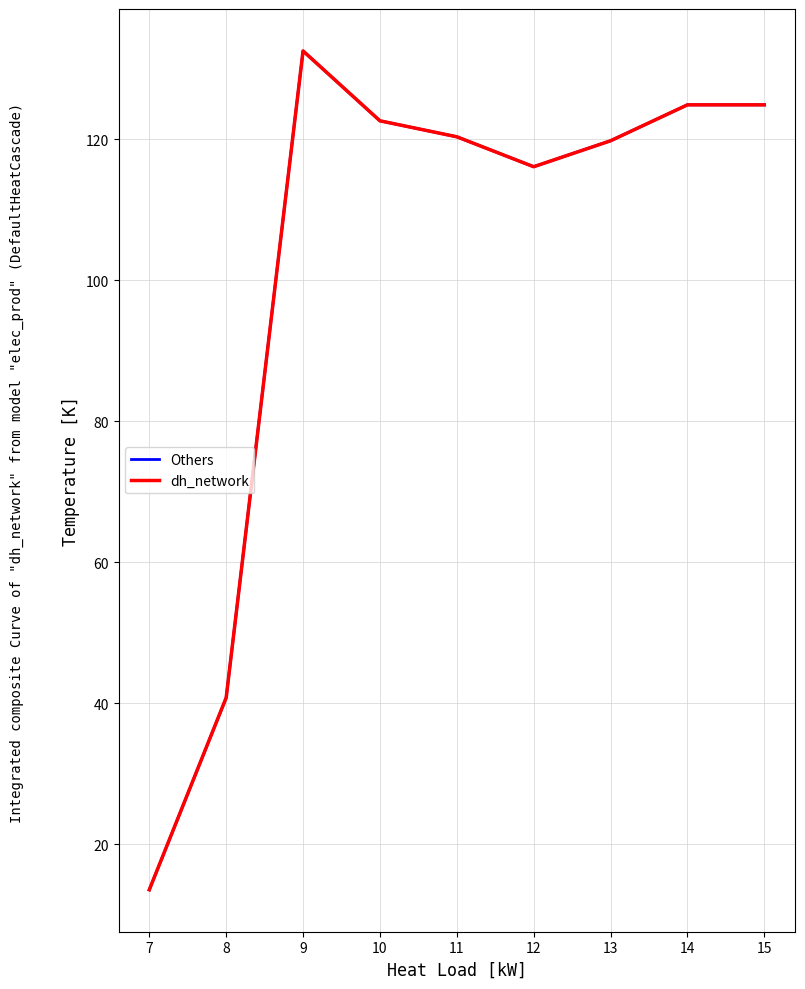

Does the chart display data point markers on the line(s)?

No